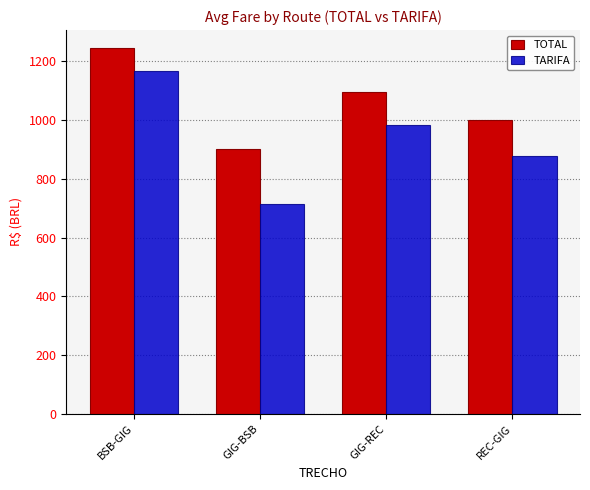

What position from the right is GIG-BSB?

3